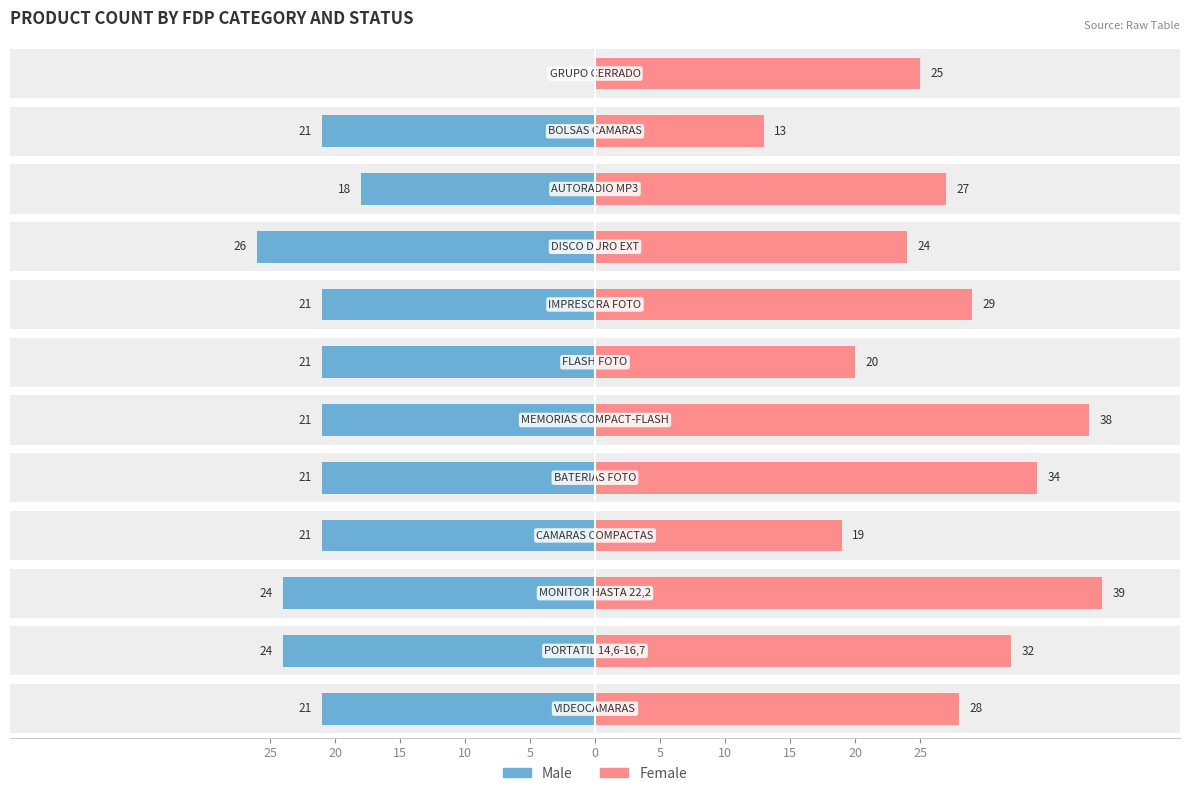

What is the difference between the second highest and second lowest values in the Female series?

19